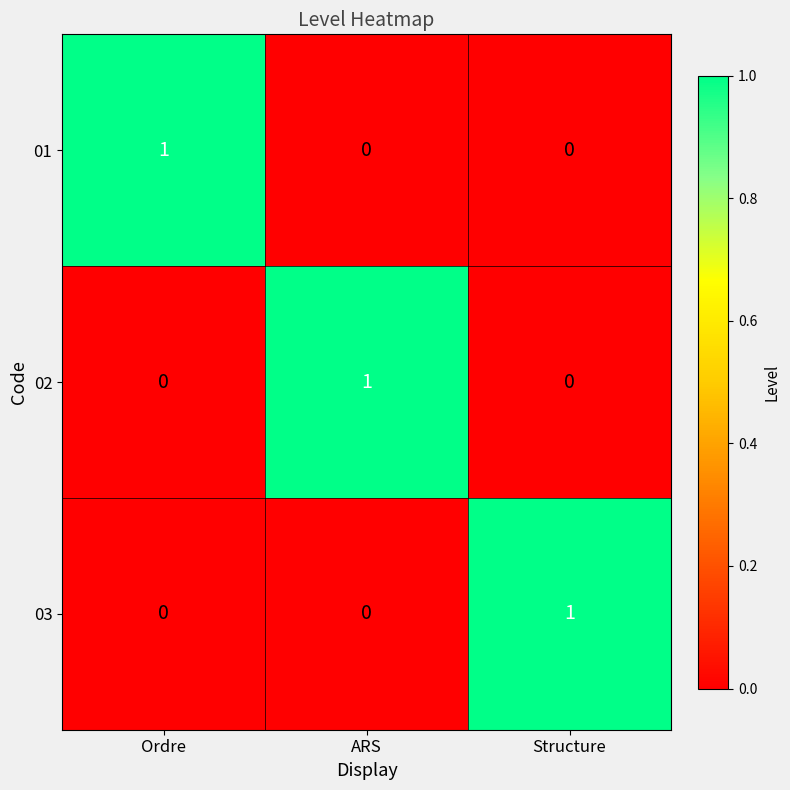

Count the number of categories in the chart.

3